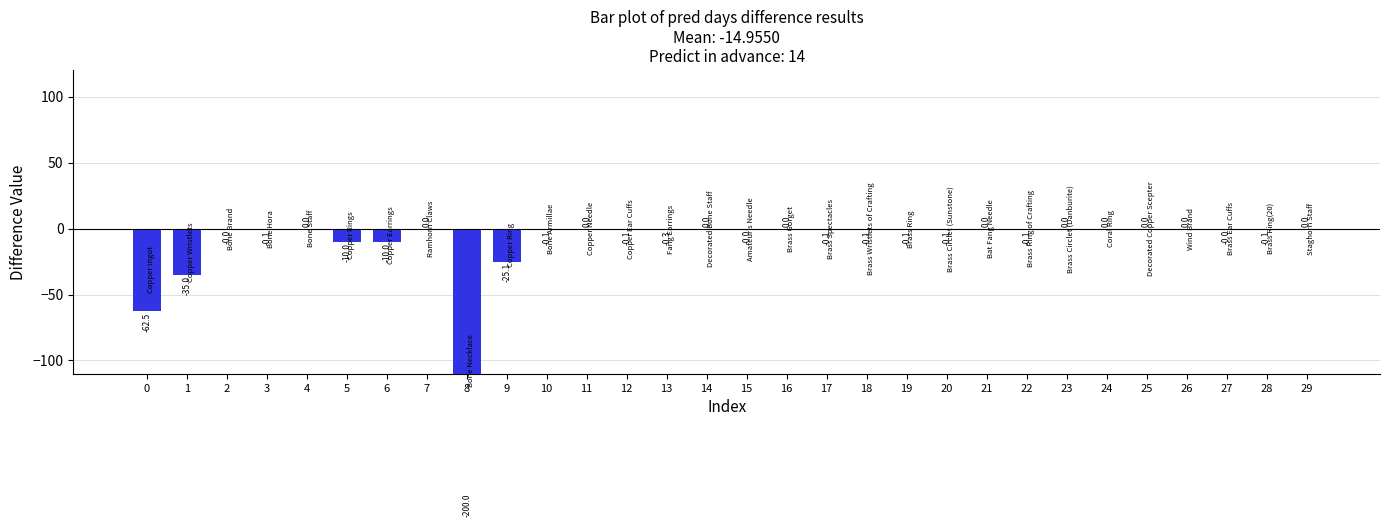

Reading left to right, list all the values displayed in this chart.

0=-62.5	1=-35.0	2=-0.0	3=-0.1	4=0.0	5=-10.0	6=-10.0	7=0.0	8=-200.0	9=-25.1	10=-0.1	11=0.0	12=-0.1	13=-0.3	14=0.0	15=-0.0	16=0.0	17=-0.1	18=-0.1	19=-0.1	20=-0.1	21=0.0	22=-0.1	23=0.0	24=0.0	25=0.0	26=0.0	27=-0.0	28=-0.1	29=0.0